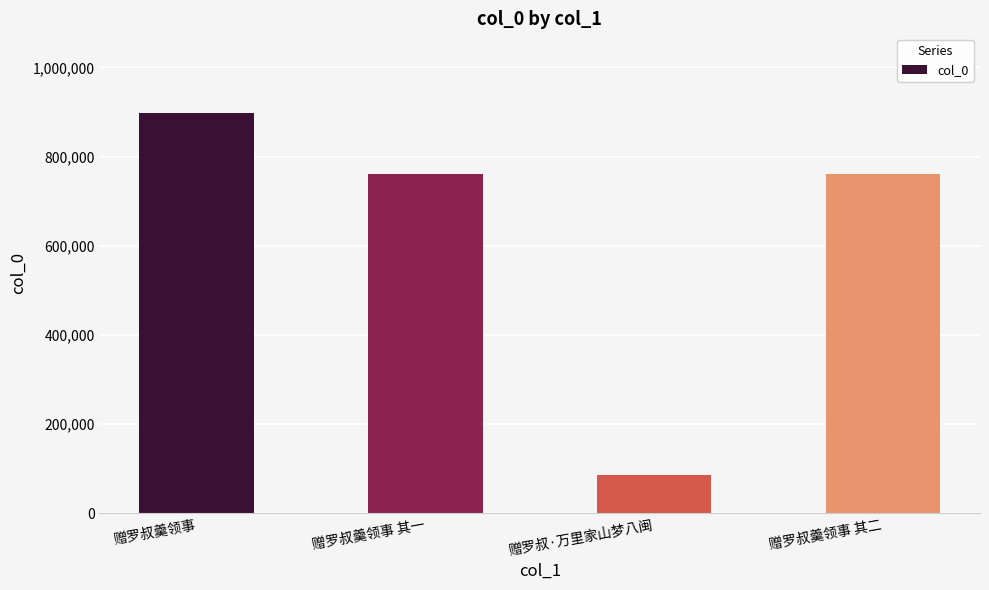

Is it true that the value at 赠罗叔羹领事 其一 is 243040?

False